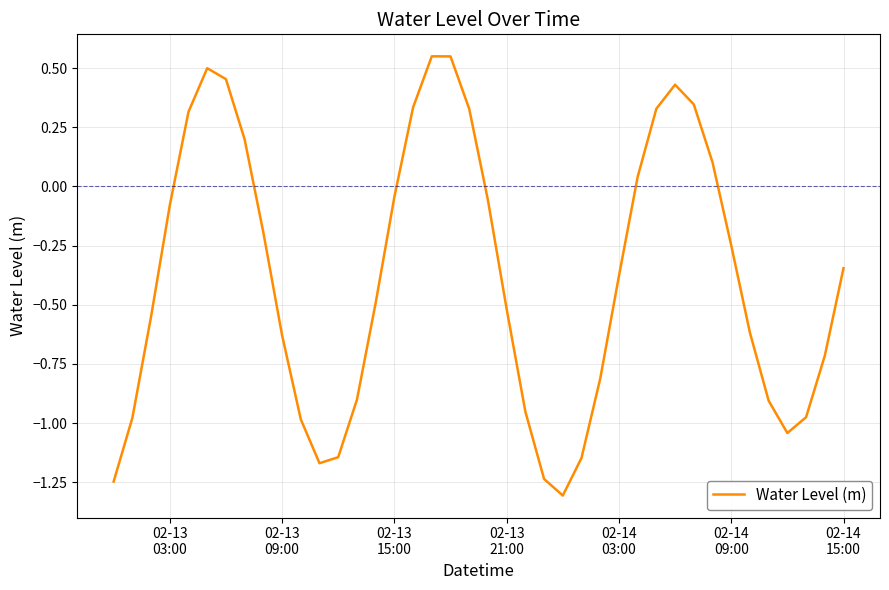

What is the minimum value shown in the chart?

-1.3